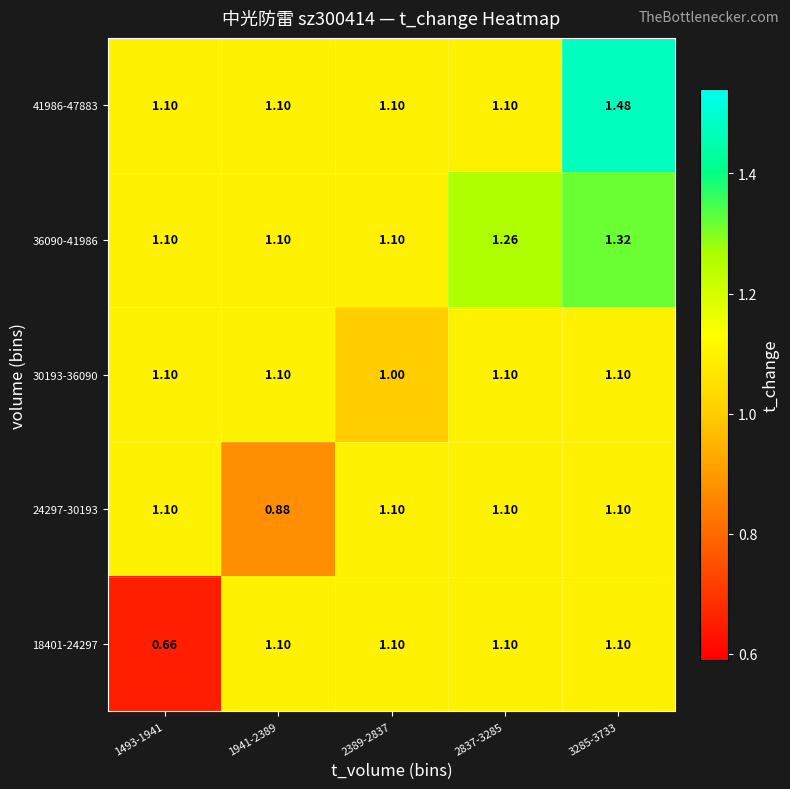

What is the smallest value displayed?

0.7